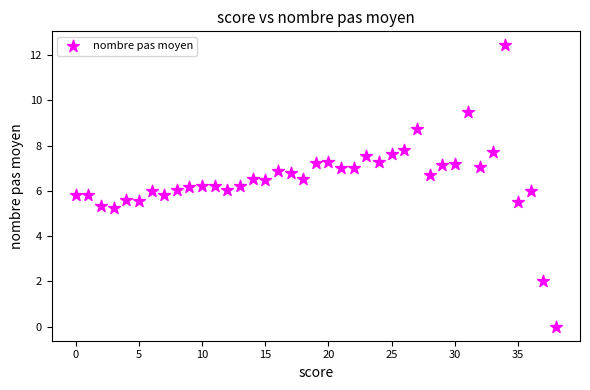

What is the range of Y values (max minus min)?

12.4